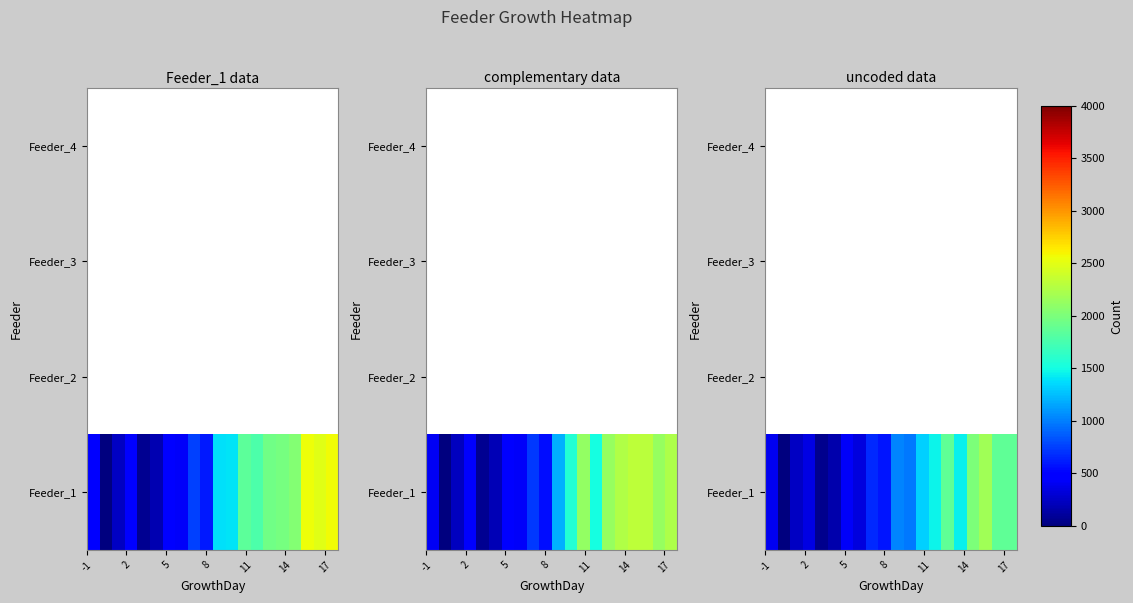

What is the difference between the maximum and minimum values in the row_0 series?

2169.8